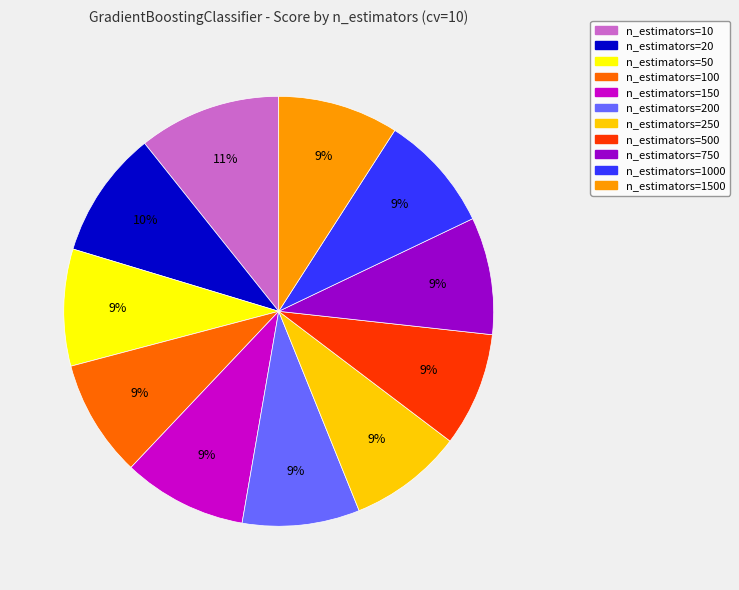

Is there a majority slice in this chart?

No